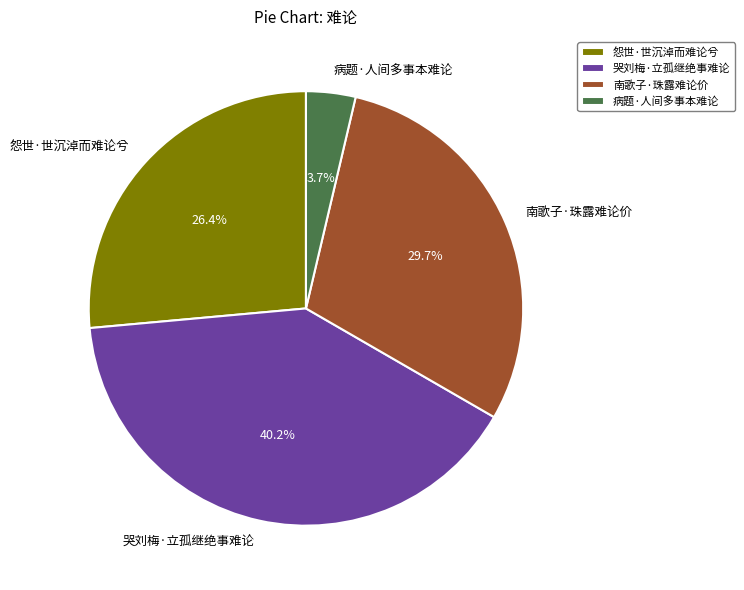

To the nearest percent, what percentage of the pie is 哭刘梅·立孤继绝事难论?

40%